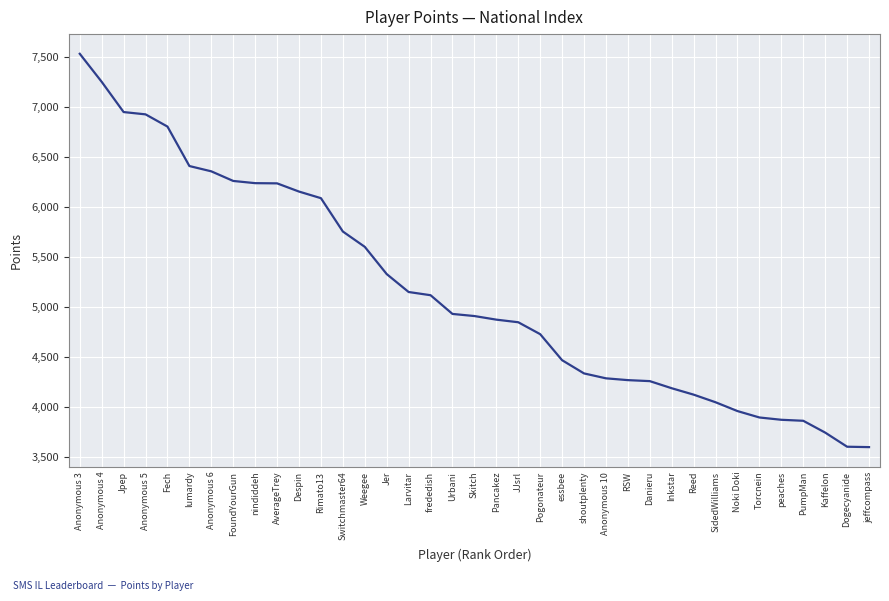

What is the difference between the maximum and minimum values?

3928